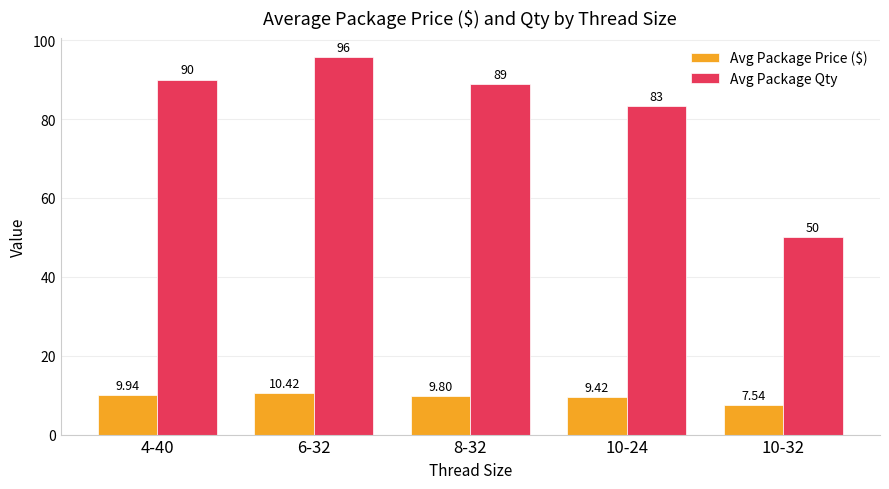

Where is Avg Package Price ($) nearest to the value 8?

10-32